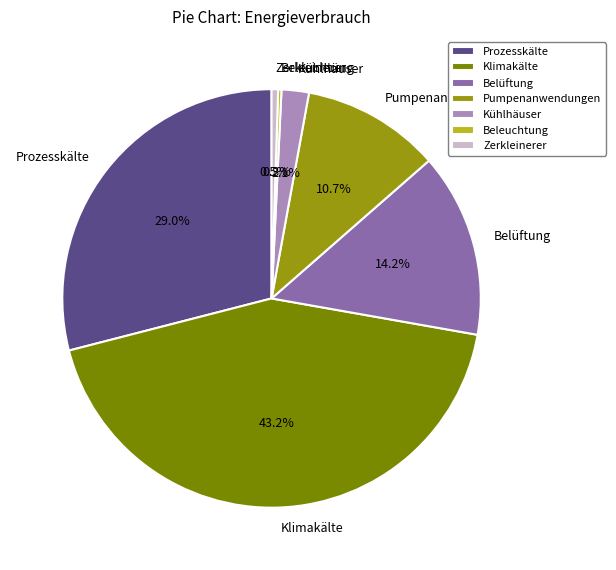

To the nearest percent, what percentage of the pie is Pumpenanwendungen?

11%